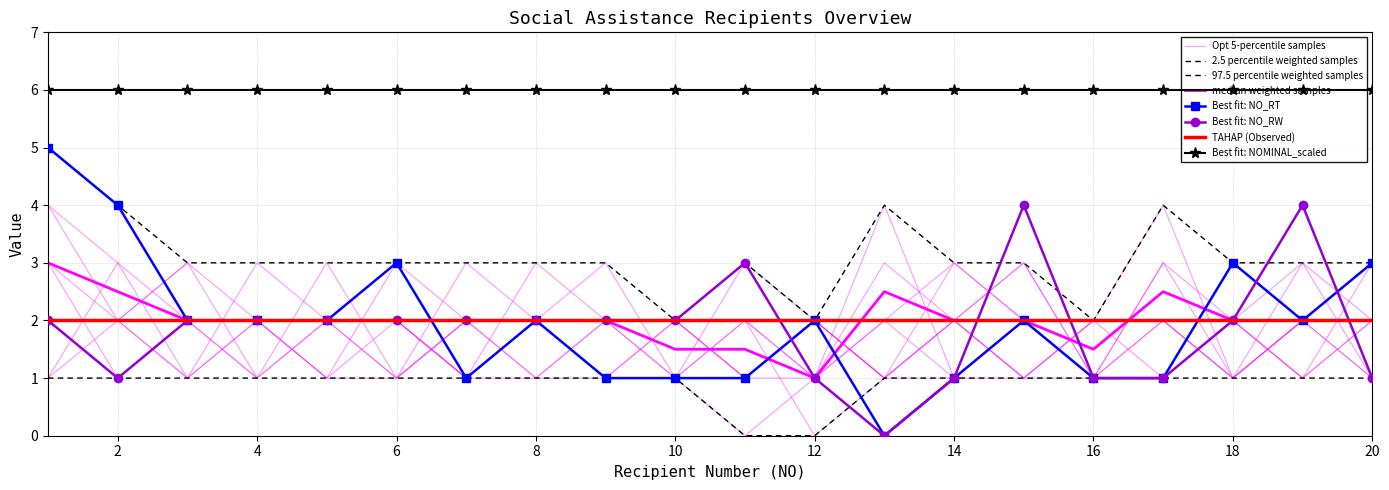

Is it true that NO_RT equals 2 at 15?

True